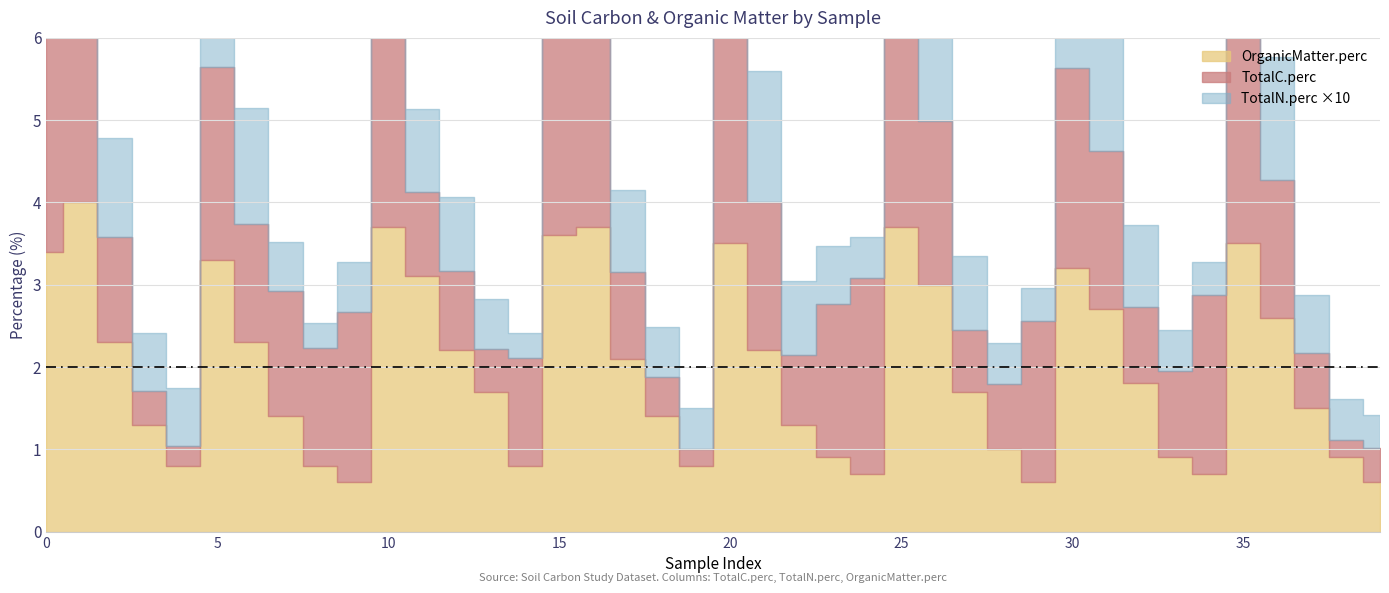

Is the value of OrganicMatter.perc at 3 greater than the value of TotalC.perc at 4?

Yes